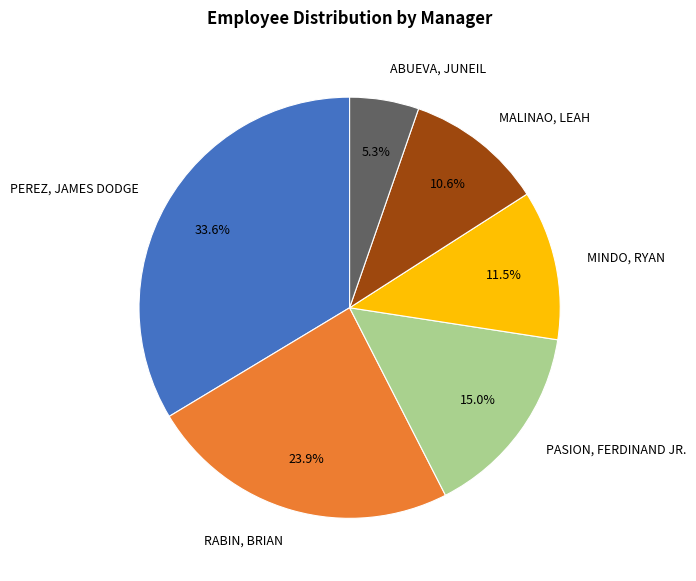

To the nearest percent, what is the difference between the largest and smallest slice percentages?

28%